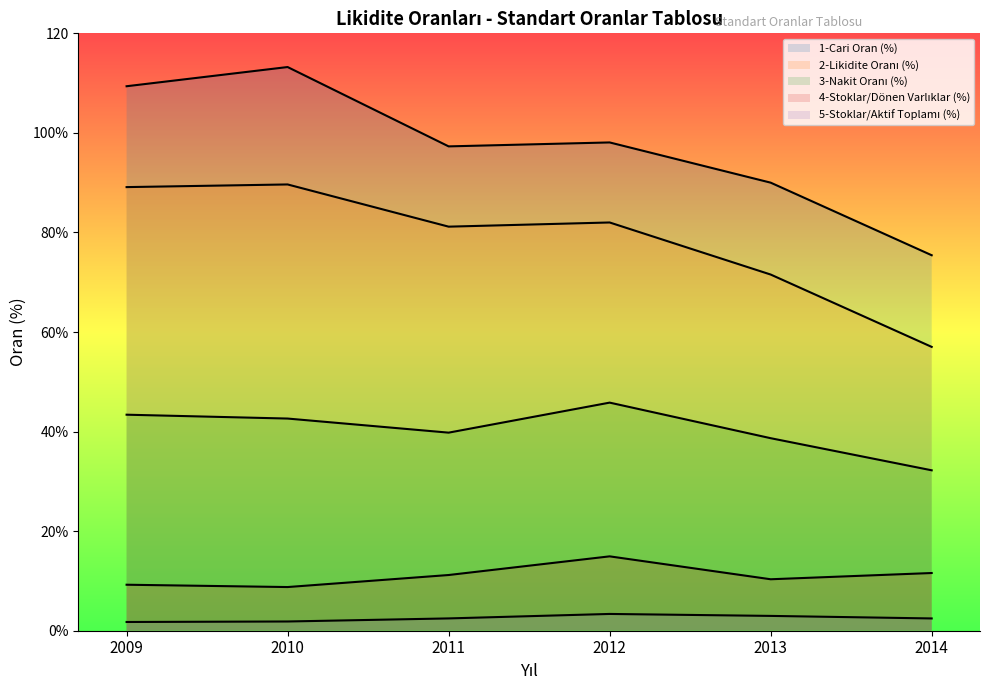

List the series in order of their peak value, lowest first.

5-Stoklar/Aktif Toplamı (%), 4-Stoklar/Dönen Varlıklar (%), 3-Nakit Oranı (%), 2-Likidite Oranı (%), 1-Cari Oran (%)